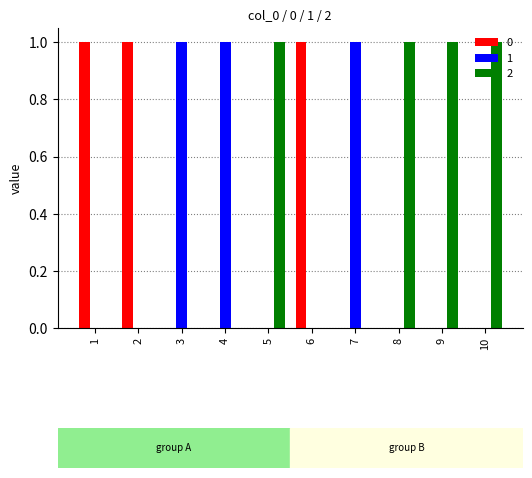

How many 0 values are between 0 and 1?

10